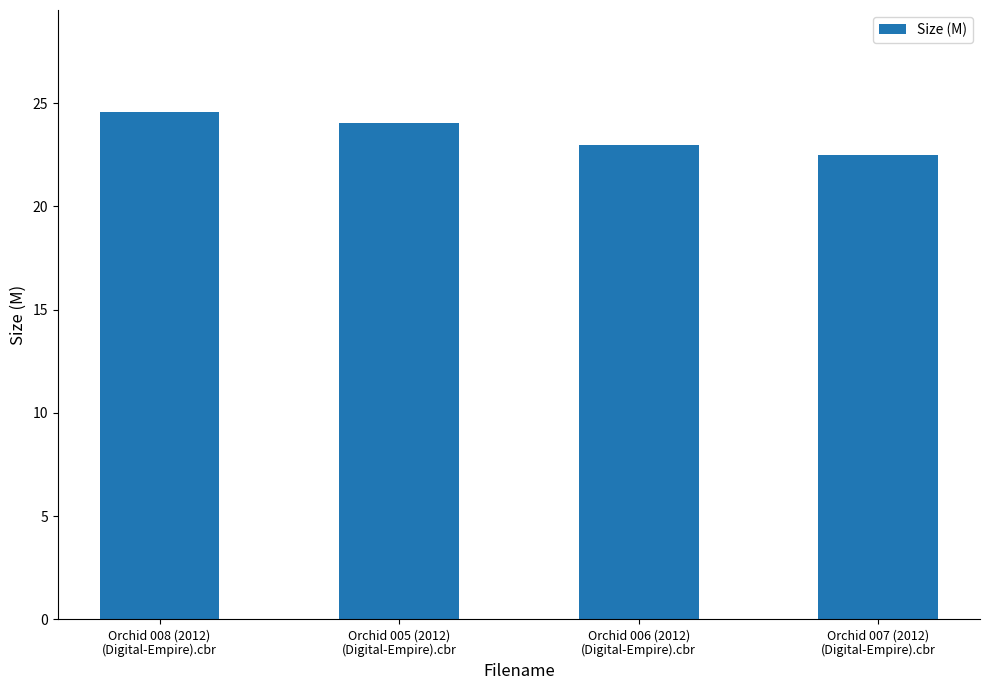

Which category has the lowest value across all series?

Orchid 007 (2012)
(Digital-Empire).cbr